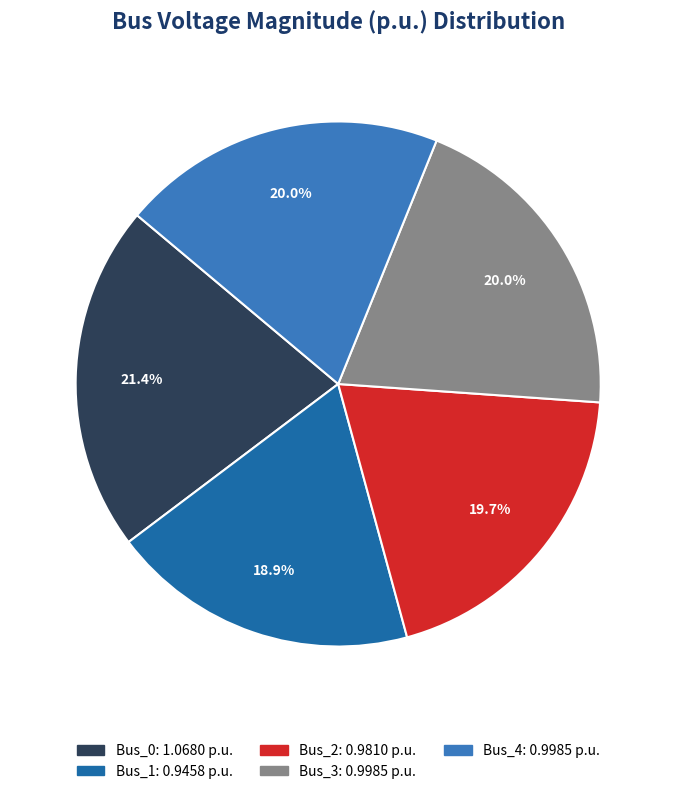

True or false: Bus_0 accounts for 9% of the total.

False